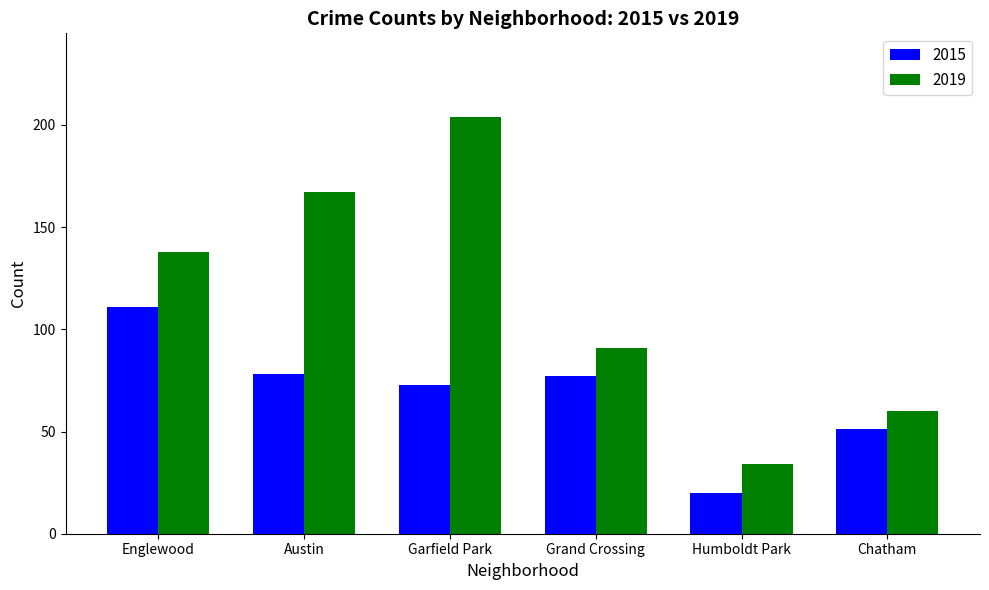

Rank the series at Garfield Park from highest to lowest value.

2019, 2015